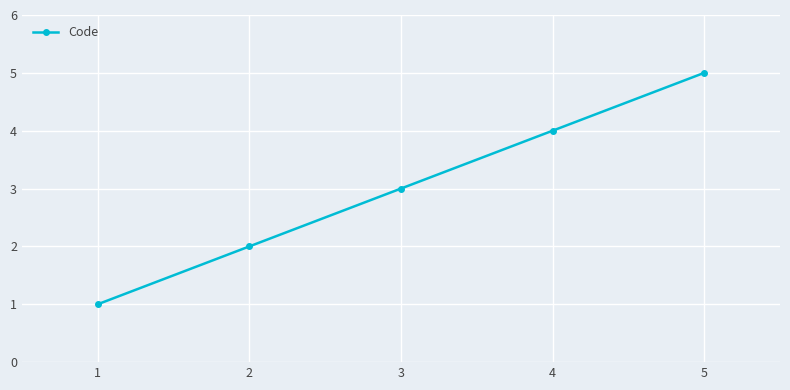

What is the change in value from 1 to 2?

+1